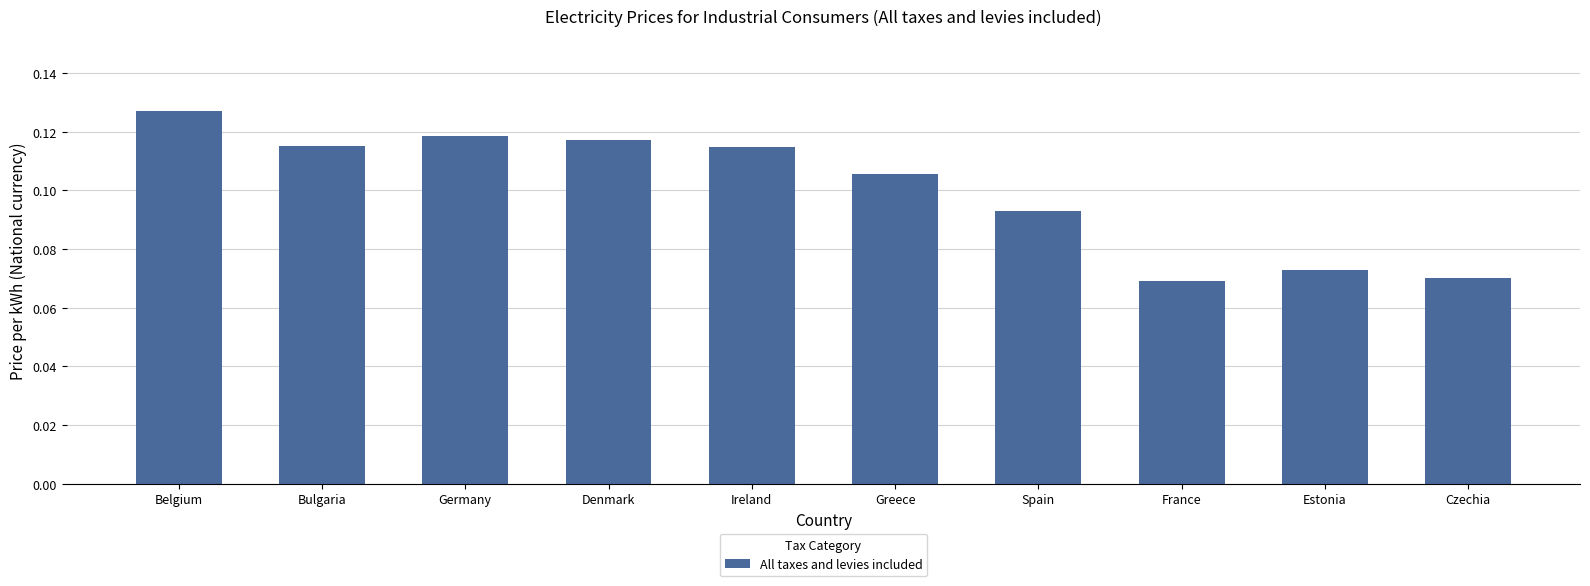

Which has a higher value, Belgium or Czechia?

Belgium